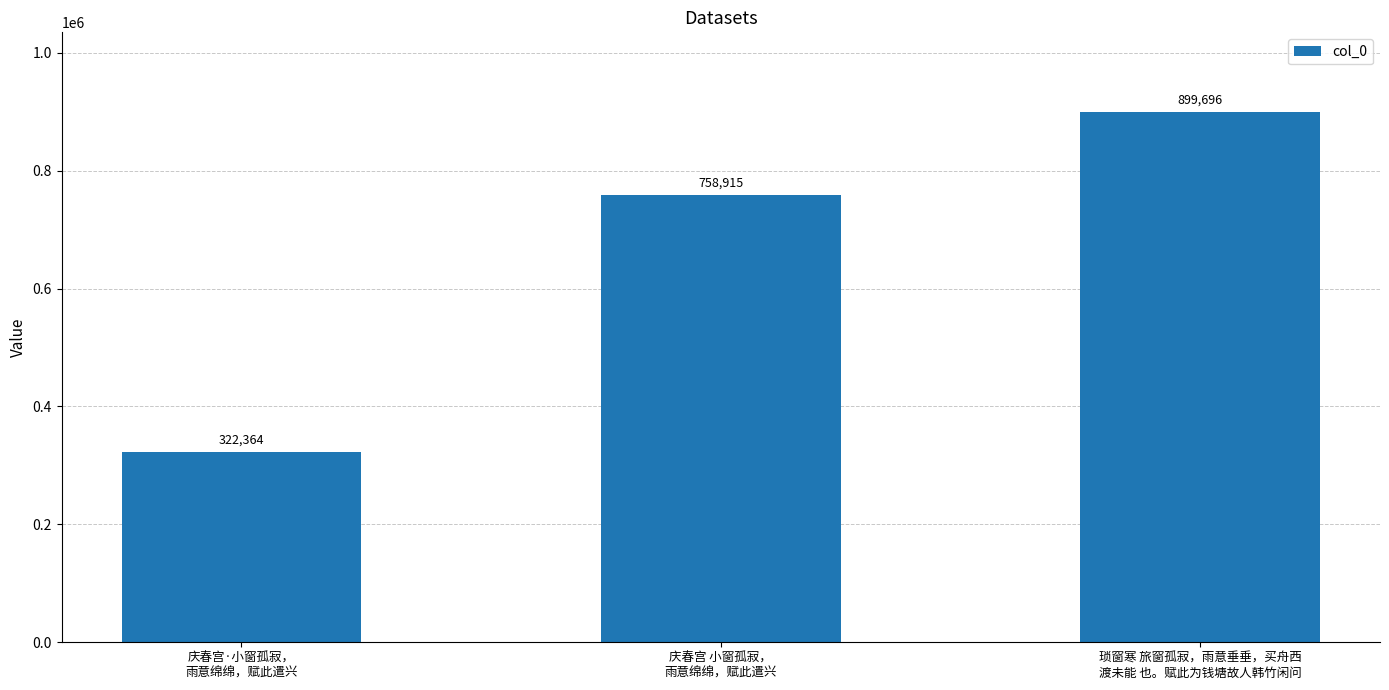

Read the value at 庆春宫·小窗孤寂，
雨意绵绵，赋此遣兴, to the nearest 50.

322350